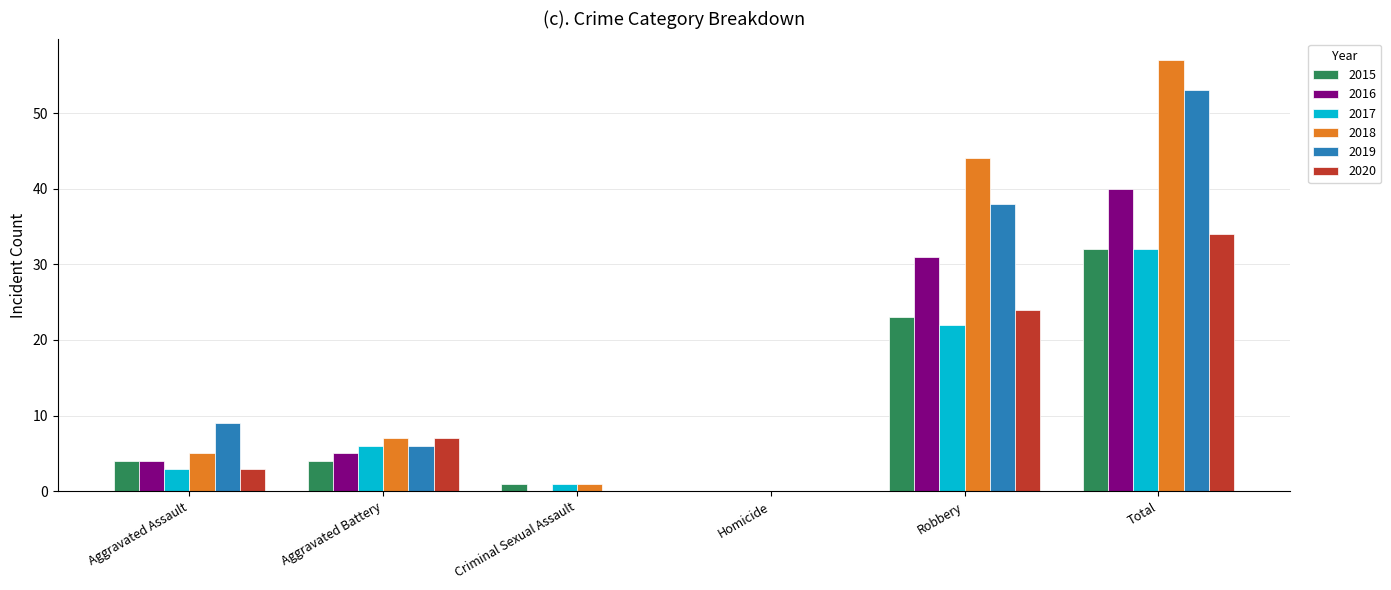

The 2020 series shows 12 at Homicide. True or false?

False